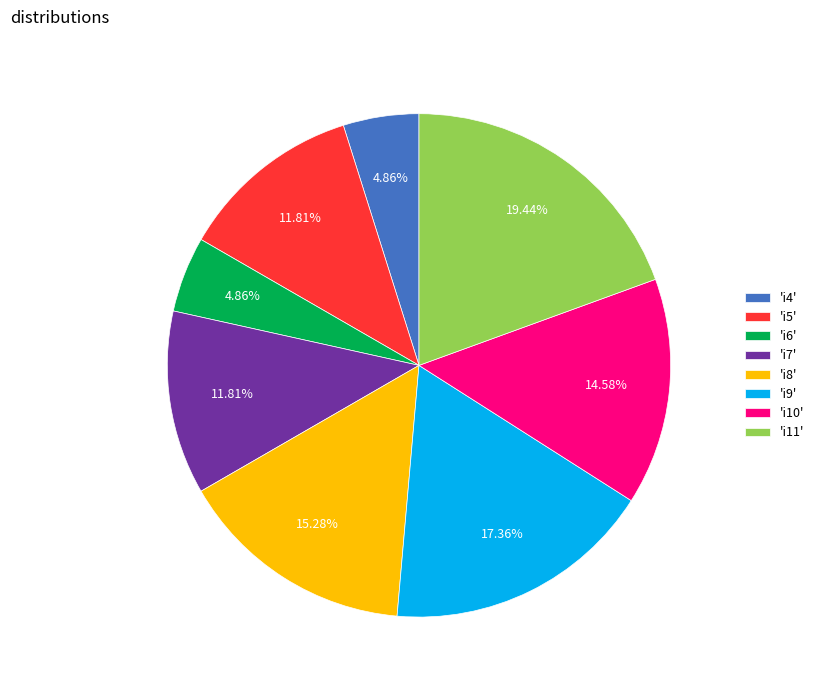

Is the sum of 'i8' and 'i6' greater than half?

No